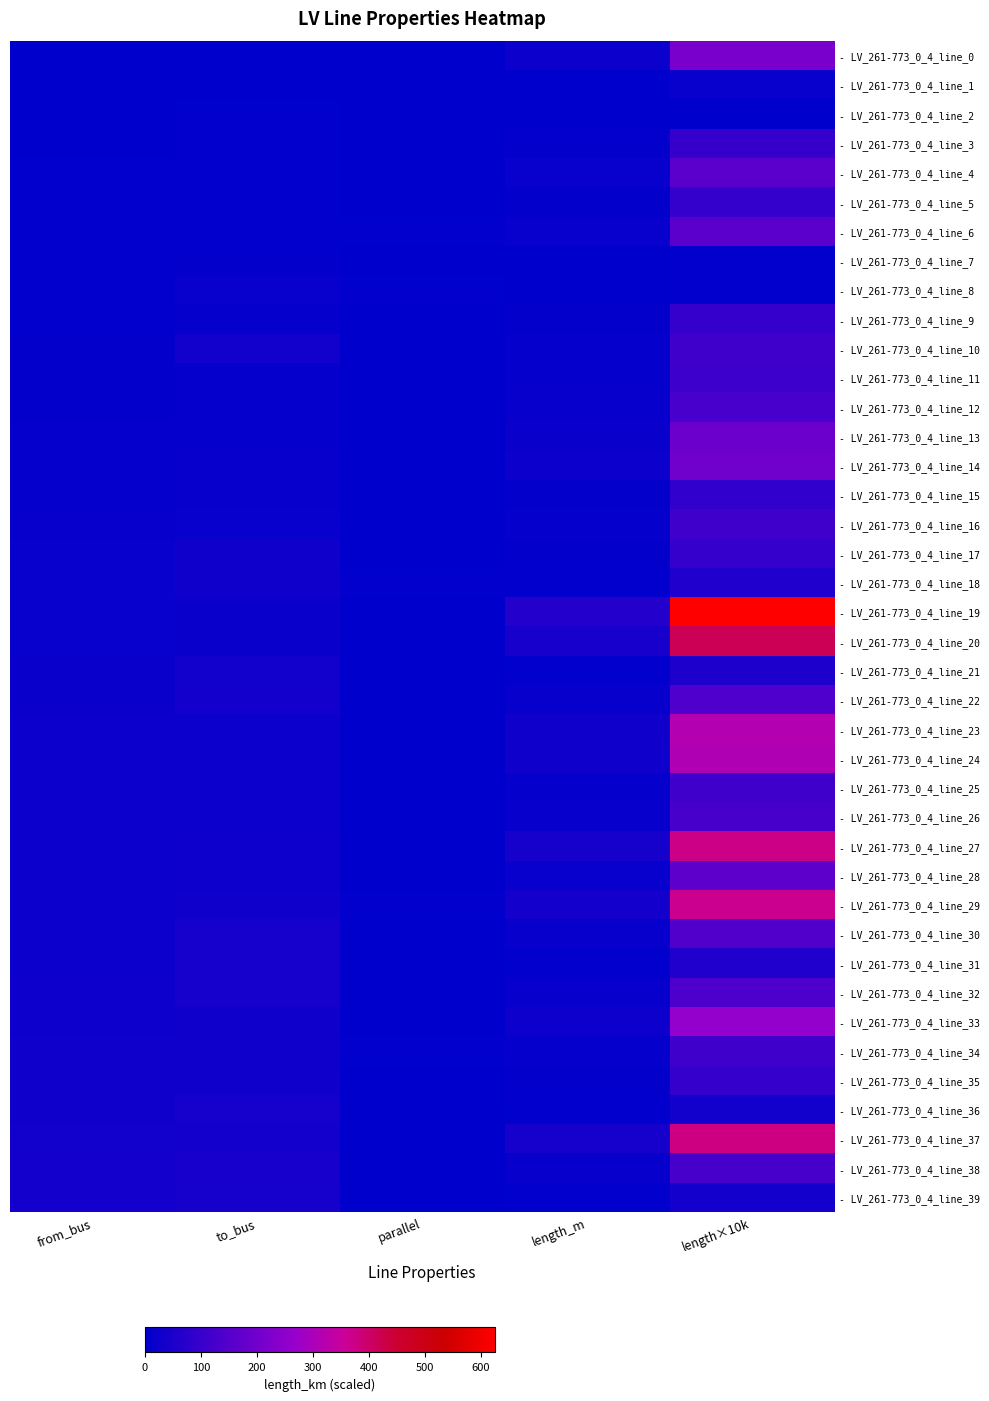

At from_bus, list the series in order from smallest to largest.

- LV_261-773_0_4_line_0, - LV_261-773_0_4_line_1, - LV_261-773_0_4_line_2, - LV_261-773_0_4_line_3, - LV_261-773_0_4_line_4, - LV_261-773_0_4_line_5, - LV_261-773_0_4_line_6, - LV_261-773_0_4_line_7, - LV_261-773_0_4_line_8, - LV_261-773_0_4_line_9, - LV_261-773_0_4_line_10, - LV_261-773_0_4_line_11, - LV_261-773_0_4_line_12, - LV_261-773_0_4_line_13, - LV_261-773_0_4_line_14, - LV_261-773_0_4_line_15, - LV_261-773_0_4_line_16, - LV_261-773_0_4_line_17, - LV_261-773_0_4_line_18, - LV_261-773_0_4_line_19, - LV_261-773_0_4_line_20, - LV_261-773_0_4_line_21, - LV_261-773_0_4_line_22, - LV_261-773_0_4_line_23, - LV_261-773_0_4_line_24, - LV_261-773_0_4_line_25, - LV_261-773_0_4_line_26, - LV_261-773_0_4_line_27, - LV_261-773_0_4_line_28, - LV_261-773_0_4_line_29, - LV_261-773_0_4_line_30, - LV_261-773_0_4_line_31, - LV_261-773_0_4_line_32, - LV_261-773_0_4_line_33, - LV_261-773_0_4_line_34, - LV_261-773_0_4_line_35, - LV_261-773_0_4_line_36, - LV_261-773_0_4_line_37, - LV_261-773_0_4_line_38, - LV_261-773_0_4_line_39